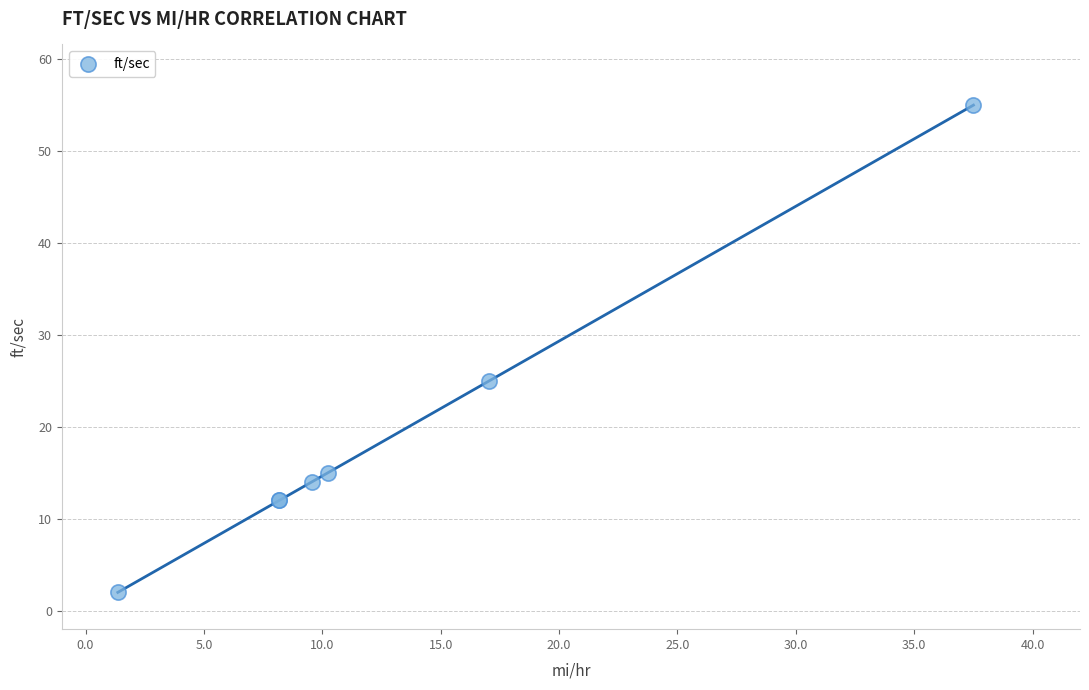

What Y value in the scatter plot is closest to 28?

25